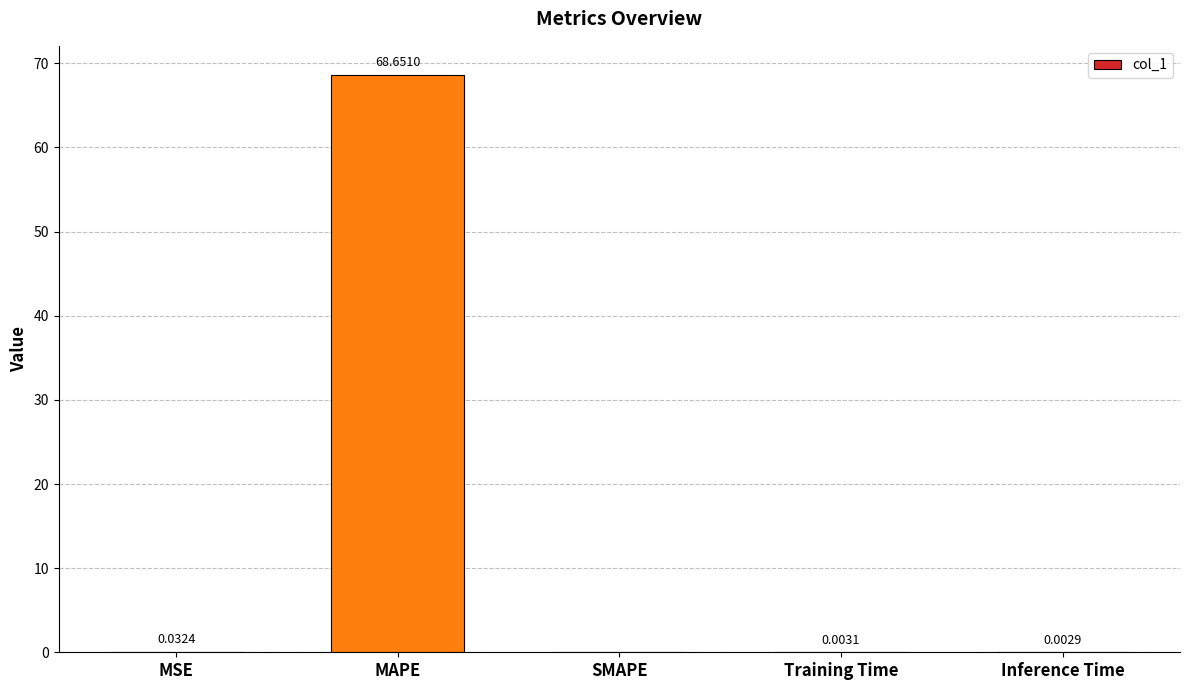

Between Training Time and MSE, which is larger?

MSE